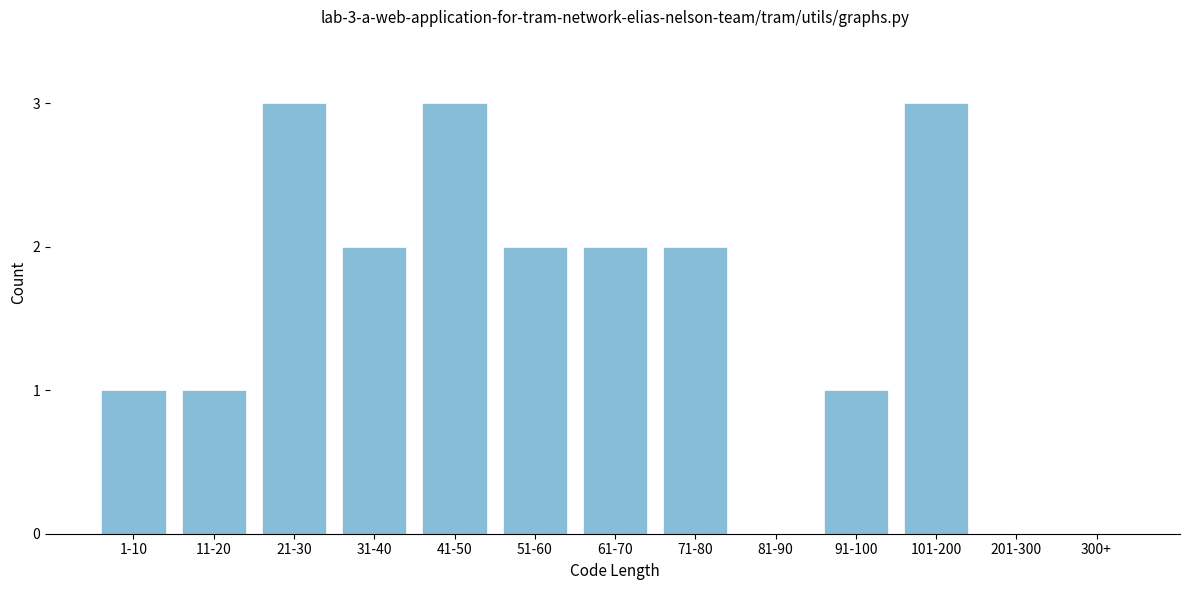

Reading left to right, transcribe all the data shown in this chart.

1-10=1	11-20=1	21-30=3	31-40=2	41-50=3	51-60=2	61-70=2	71-80=2	81-90=0	91-100=1	101-200=3	201-300=0	300+=0